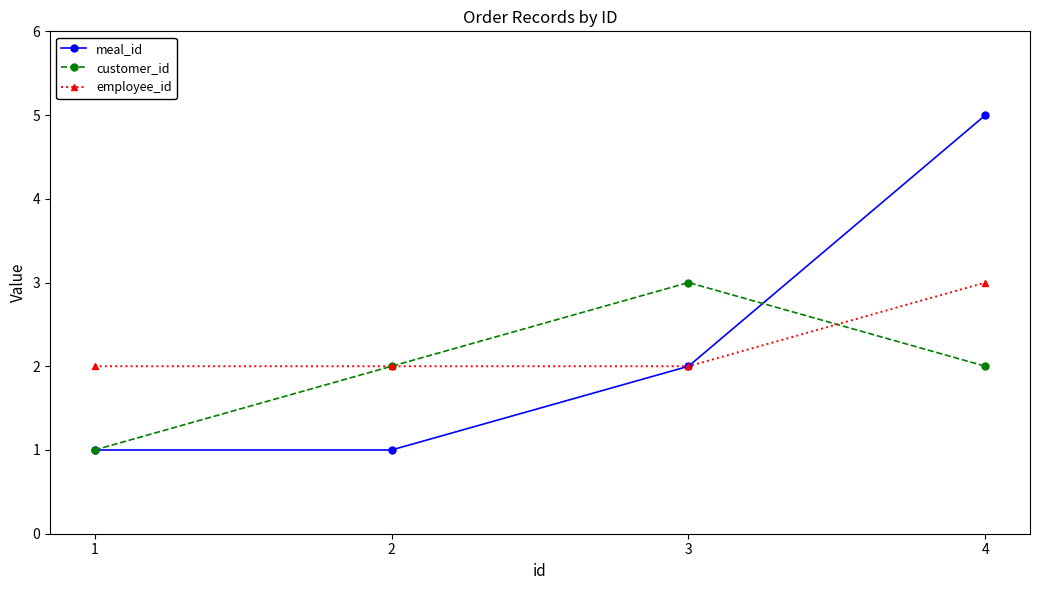

At 4, list the series in order from largest to smallest.

meal_id, employee_id, customer_id